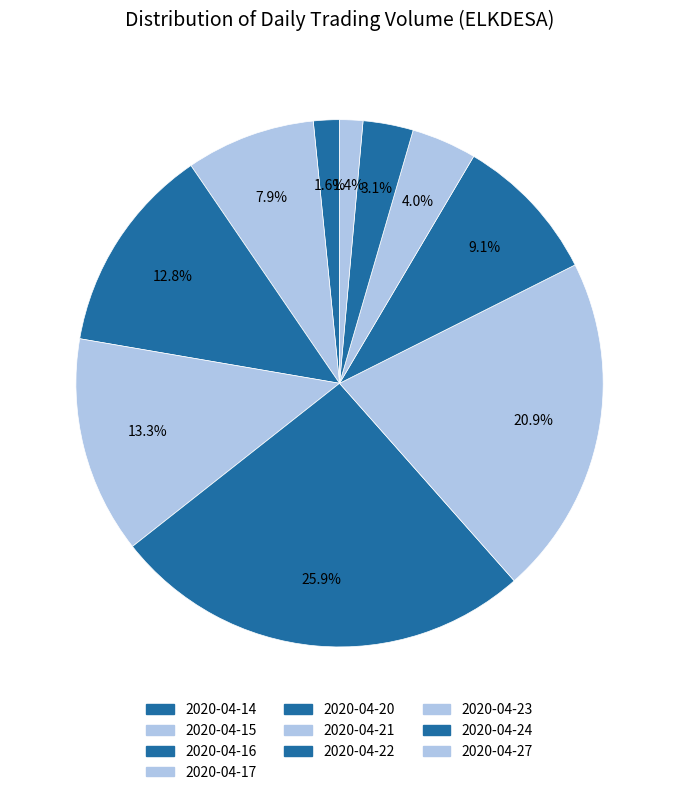

How many slices are in this pie chart?

10